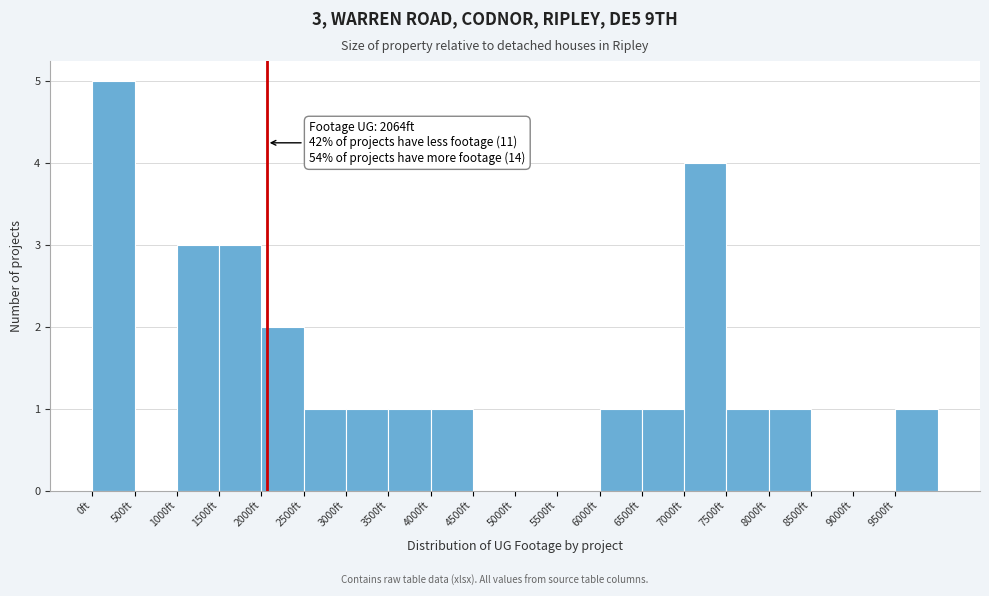

Over which range of the x-axis is the bar tallest?

0 to 500